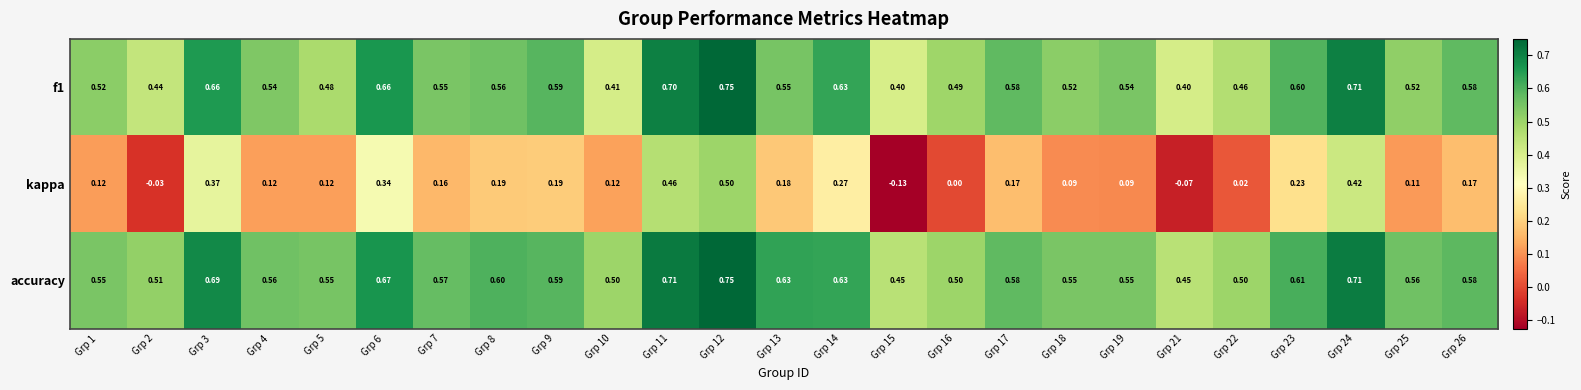

Is the value of f1 at Grp 11 greater than the value of kappa at Grp 23?

Yes